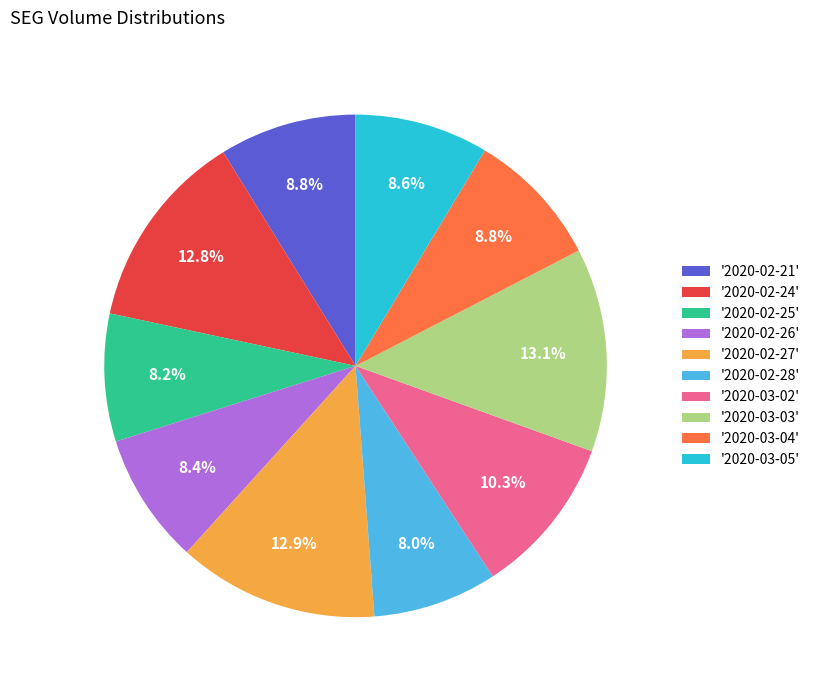

Does any single category account for the majority?

No